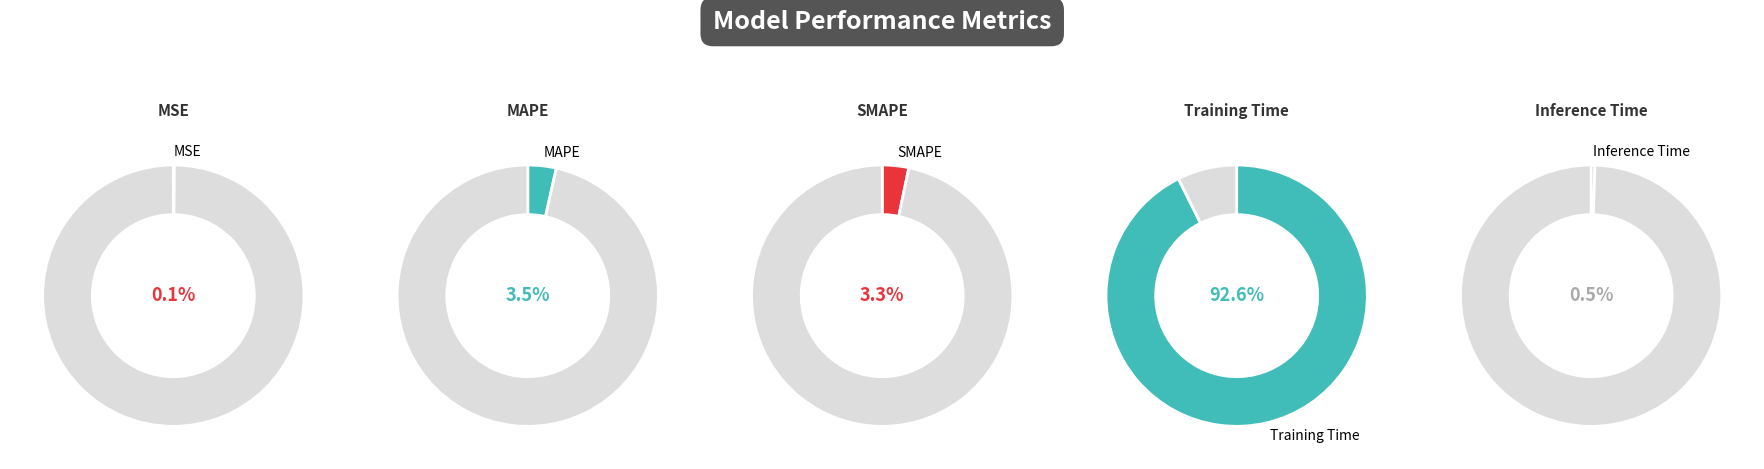

Is MSE the majority of the pie?

No